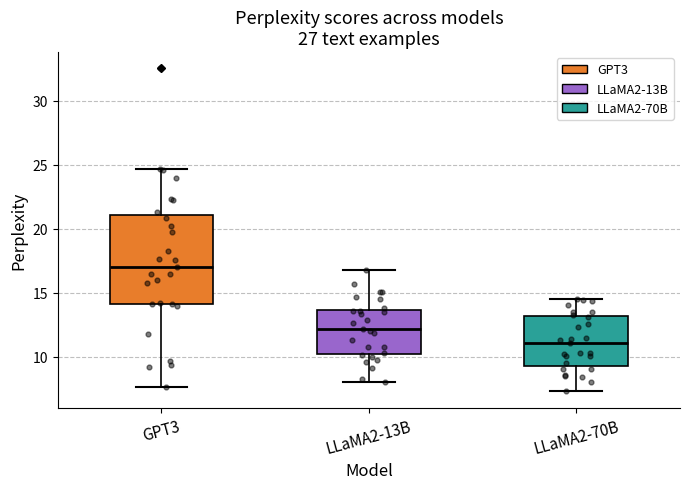

Which box is the tallest, from its lower edge to its upper edge?

GPT3